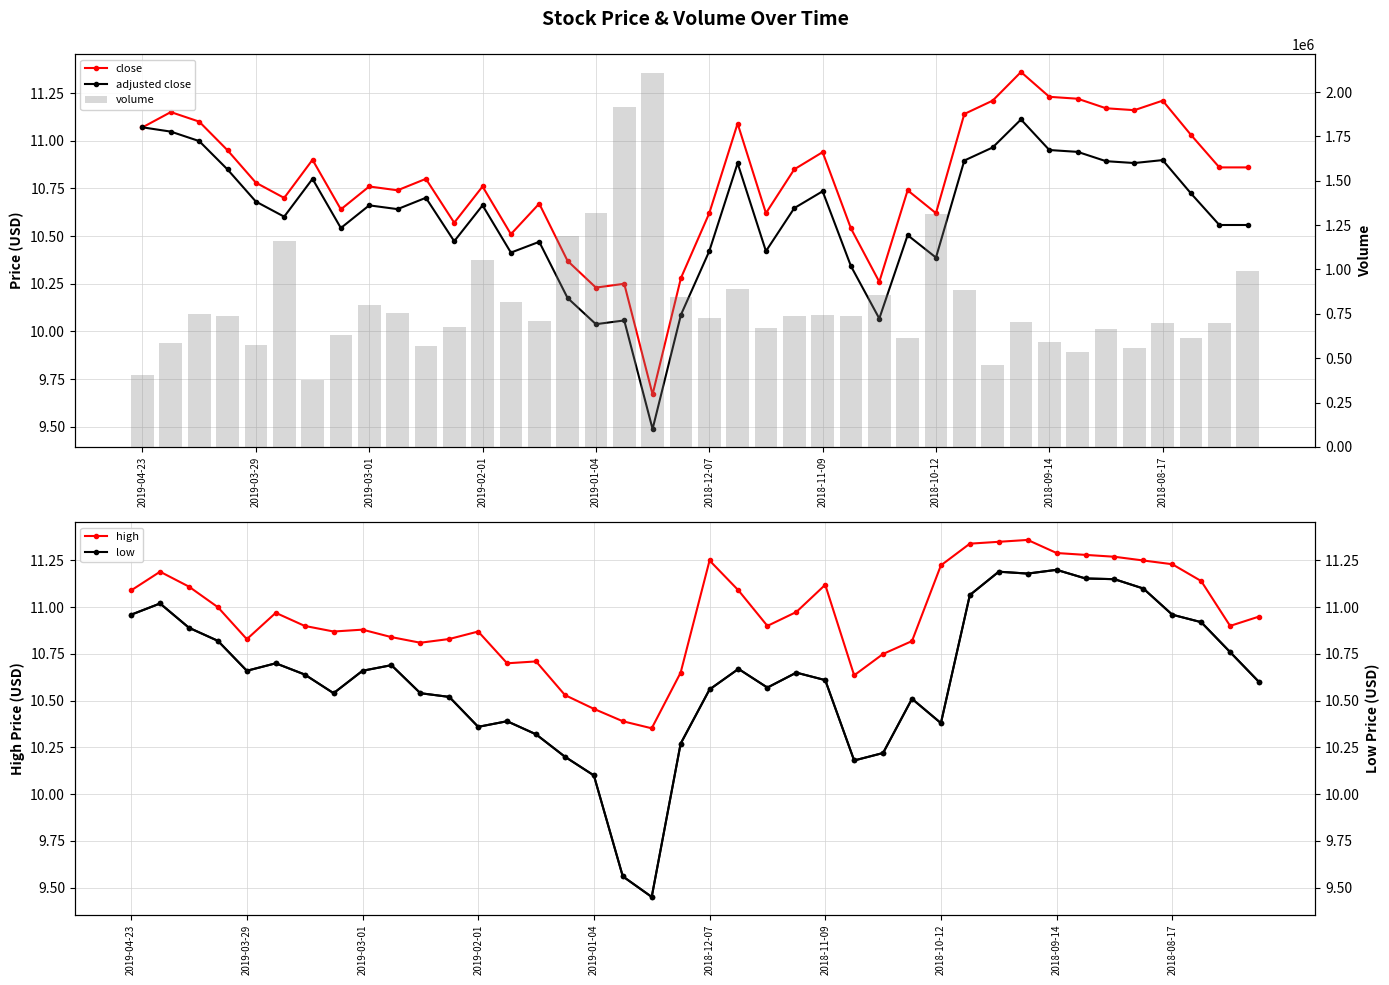

What is the sum of all low values?

424.9